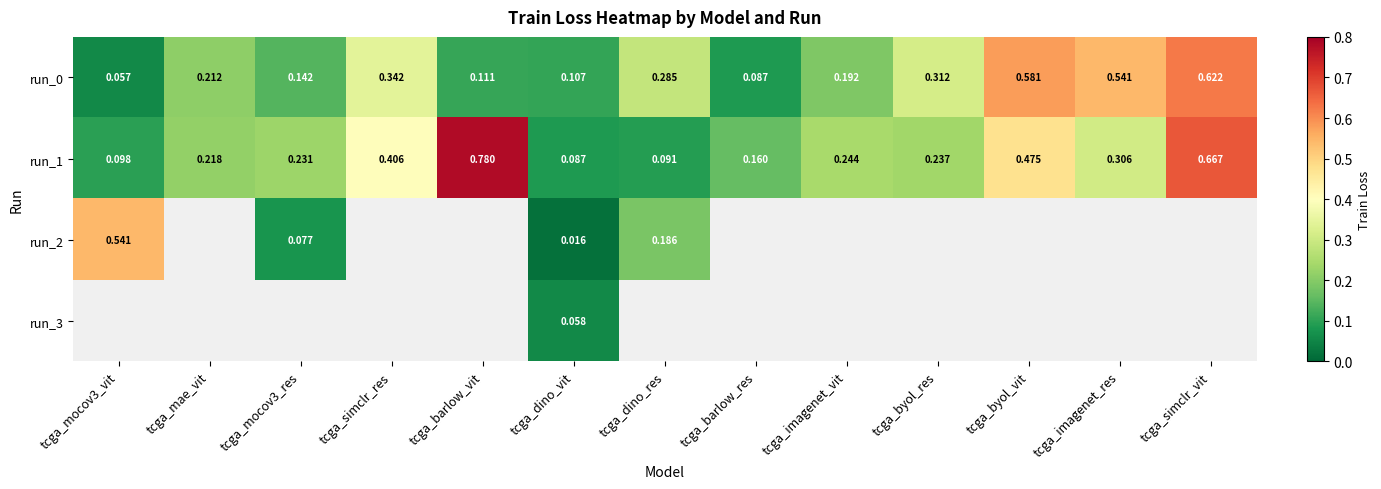

Is the value of run_2 at tcga_dino_res greater than the value of run_1 at tcga_imagenet_vit?

No